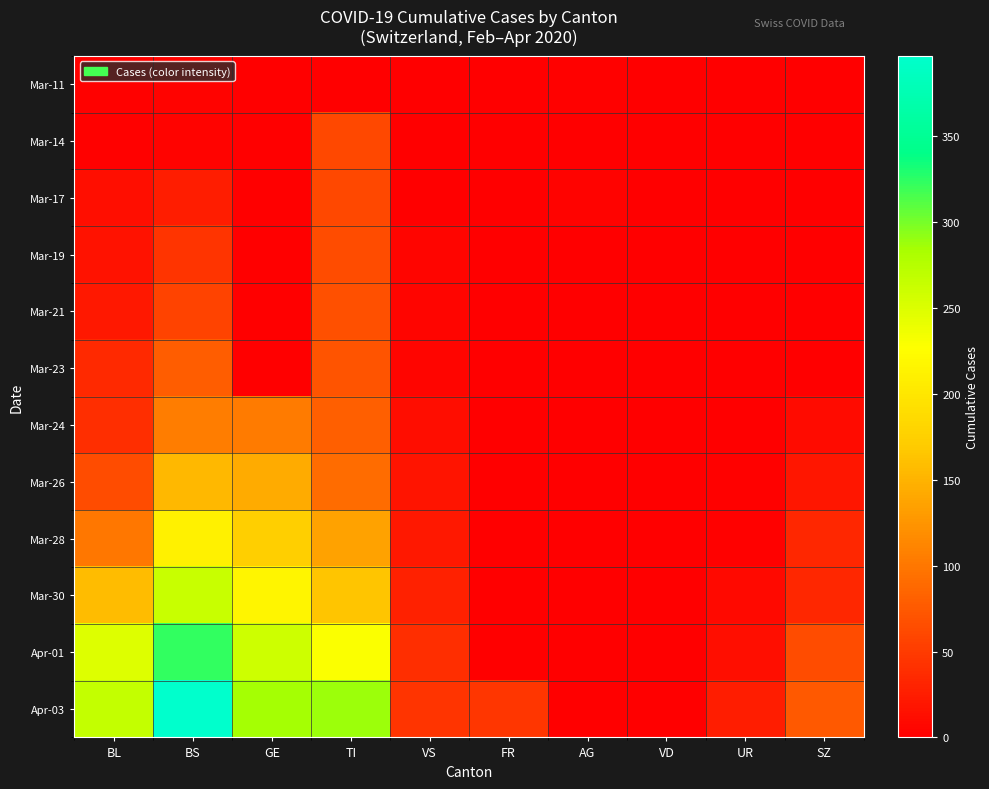

Between GE and VS, which series saw the biggest shift?

Apr-03